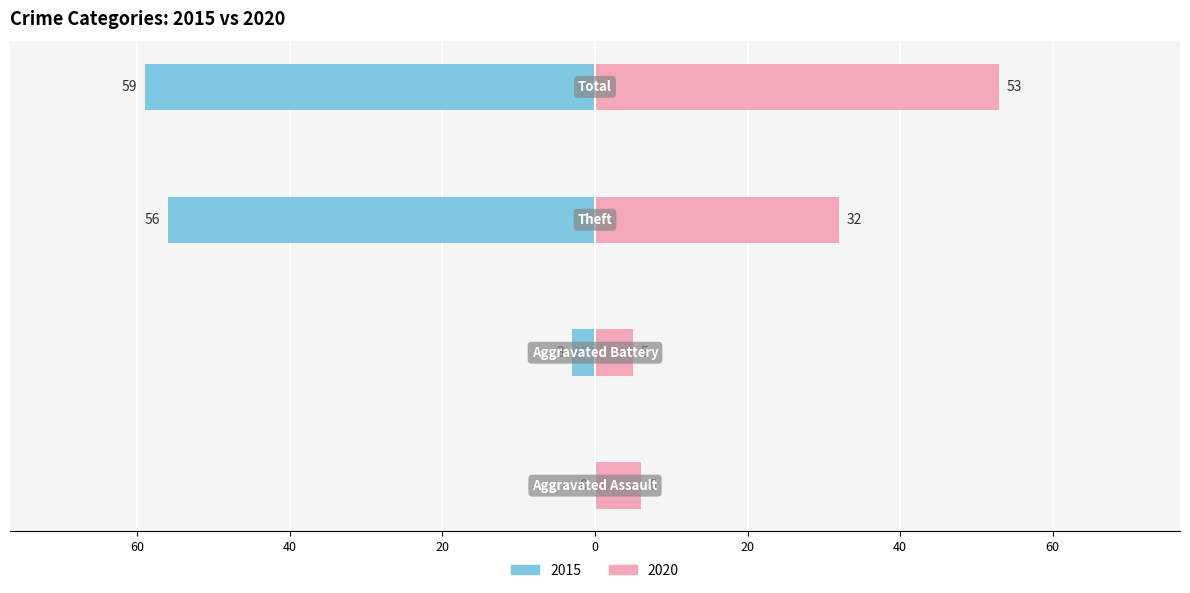

What is the average value of the 2015 series?

30